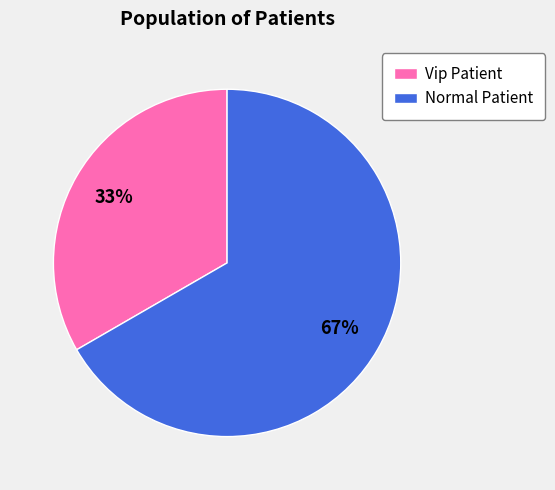

To the nearest percent, what percentage of the pie is Normal Patient?

67%